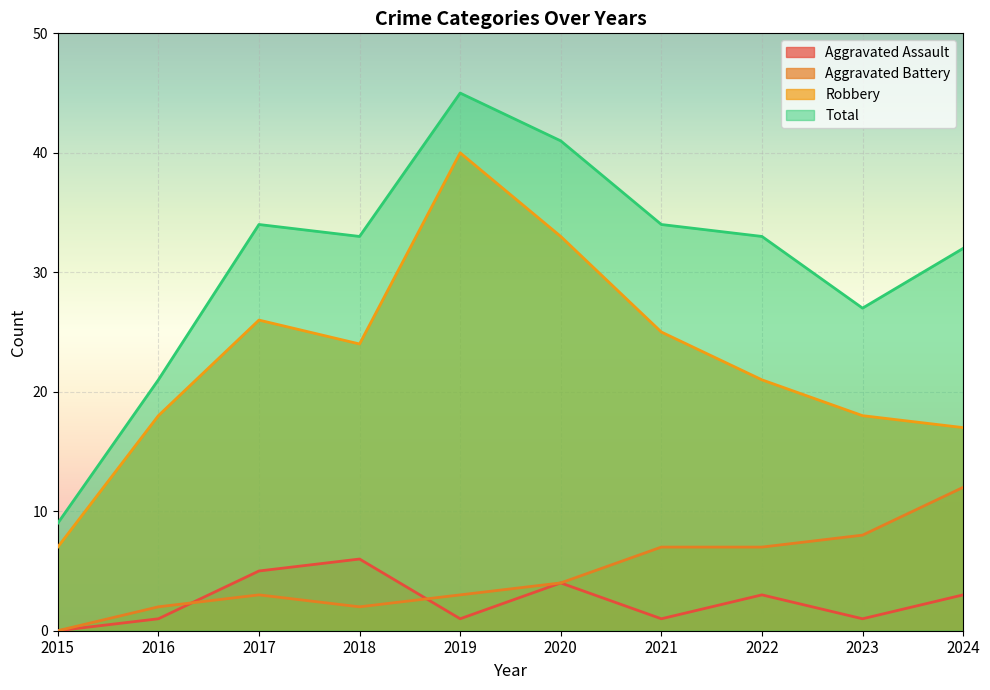

Which category has the highest value across all series?

2019